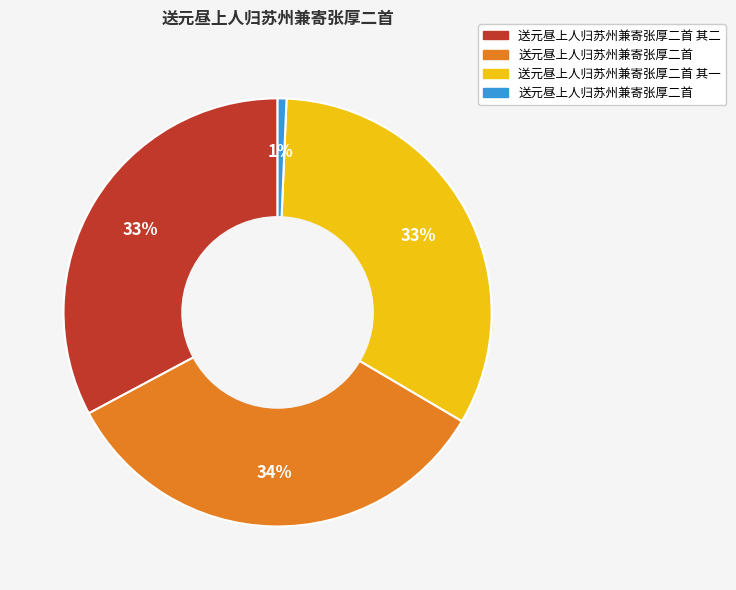

Is there any slice that represents more than half of the pie?

No